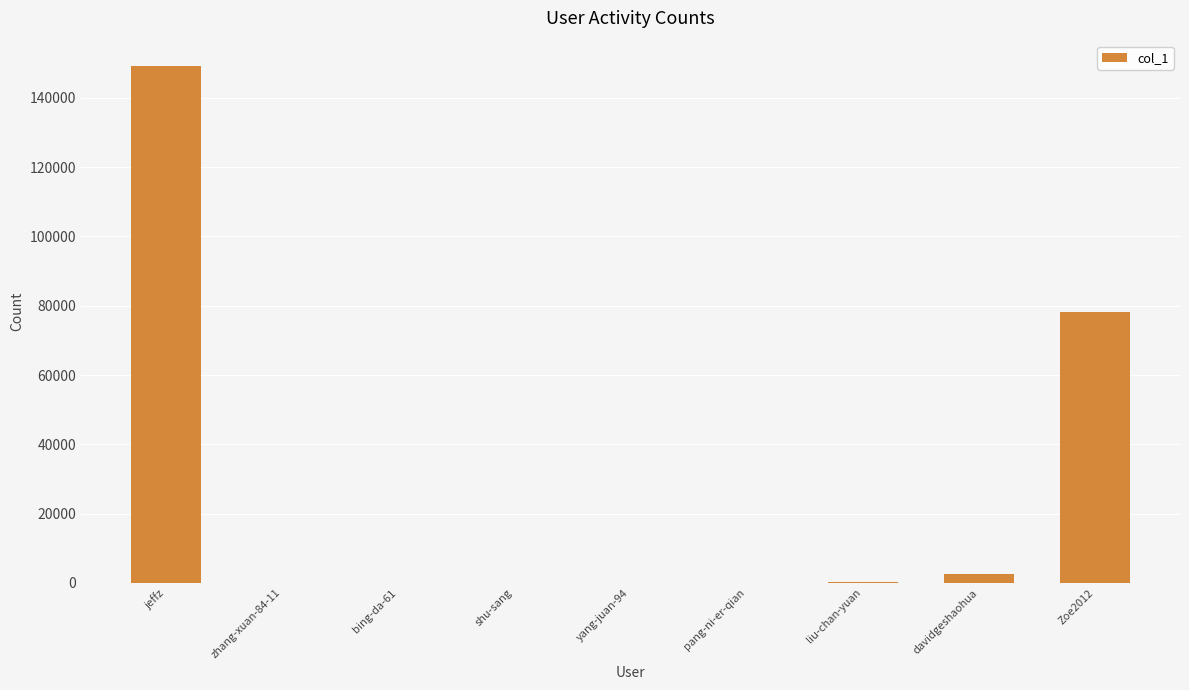

Are the bars grouped side by side (vs. stacked)?

No